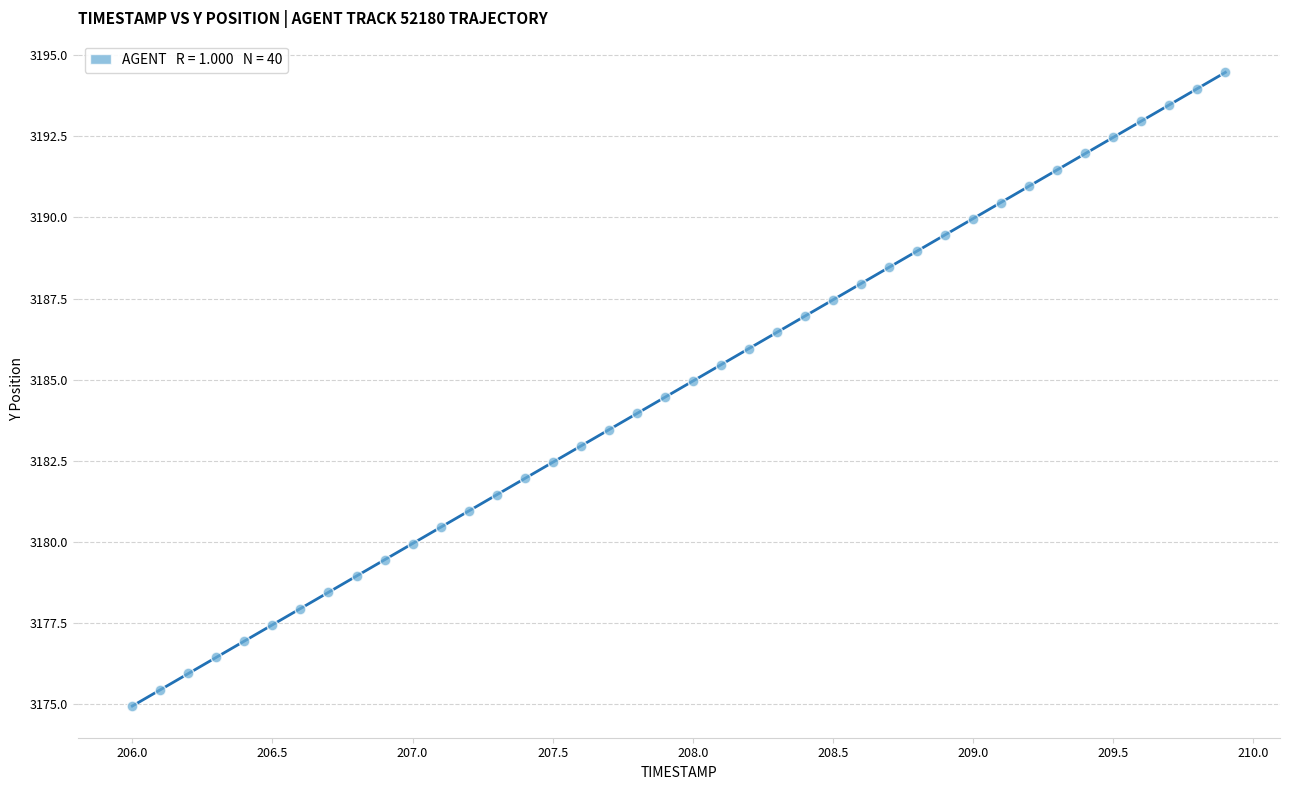

What is the range of X values (max minus min)?

3.9